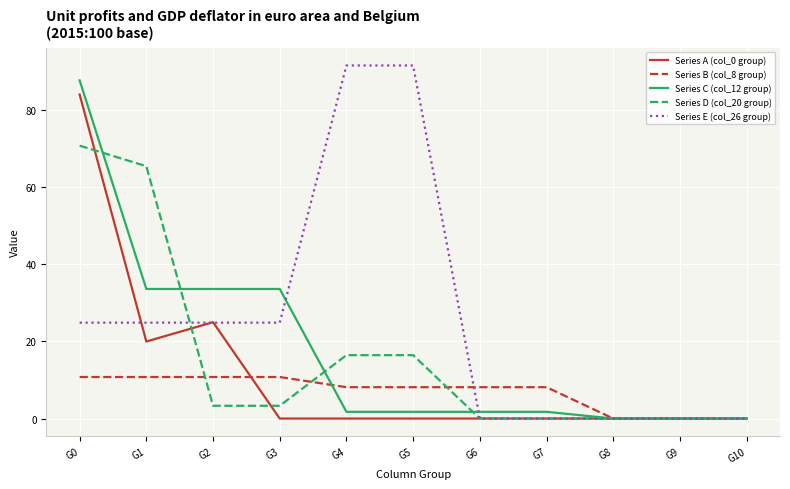

True or false: Series D (col_20 group) has a value of 0.0 at G8.

True